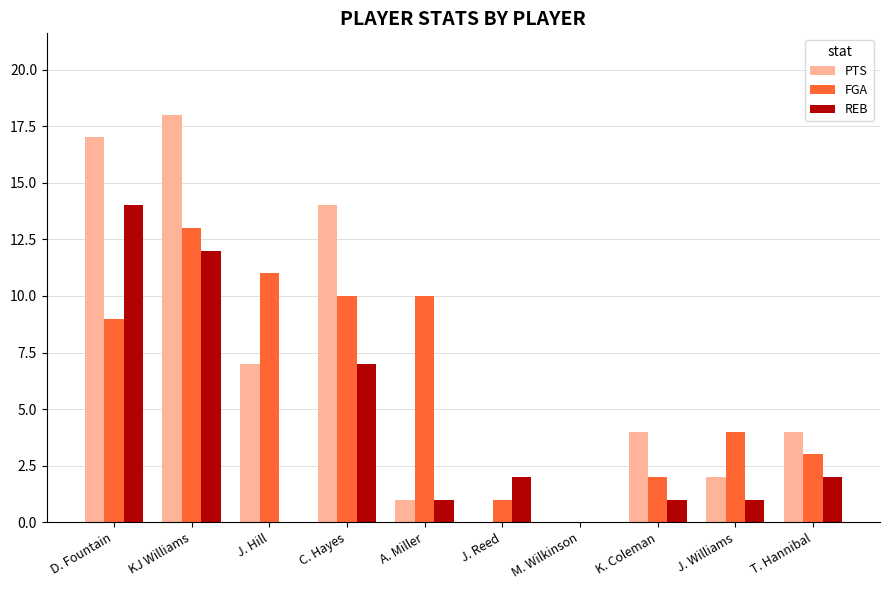

Which category has the highest value in the PTS series?

KJ Williams